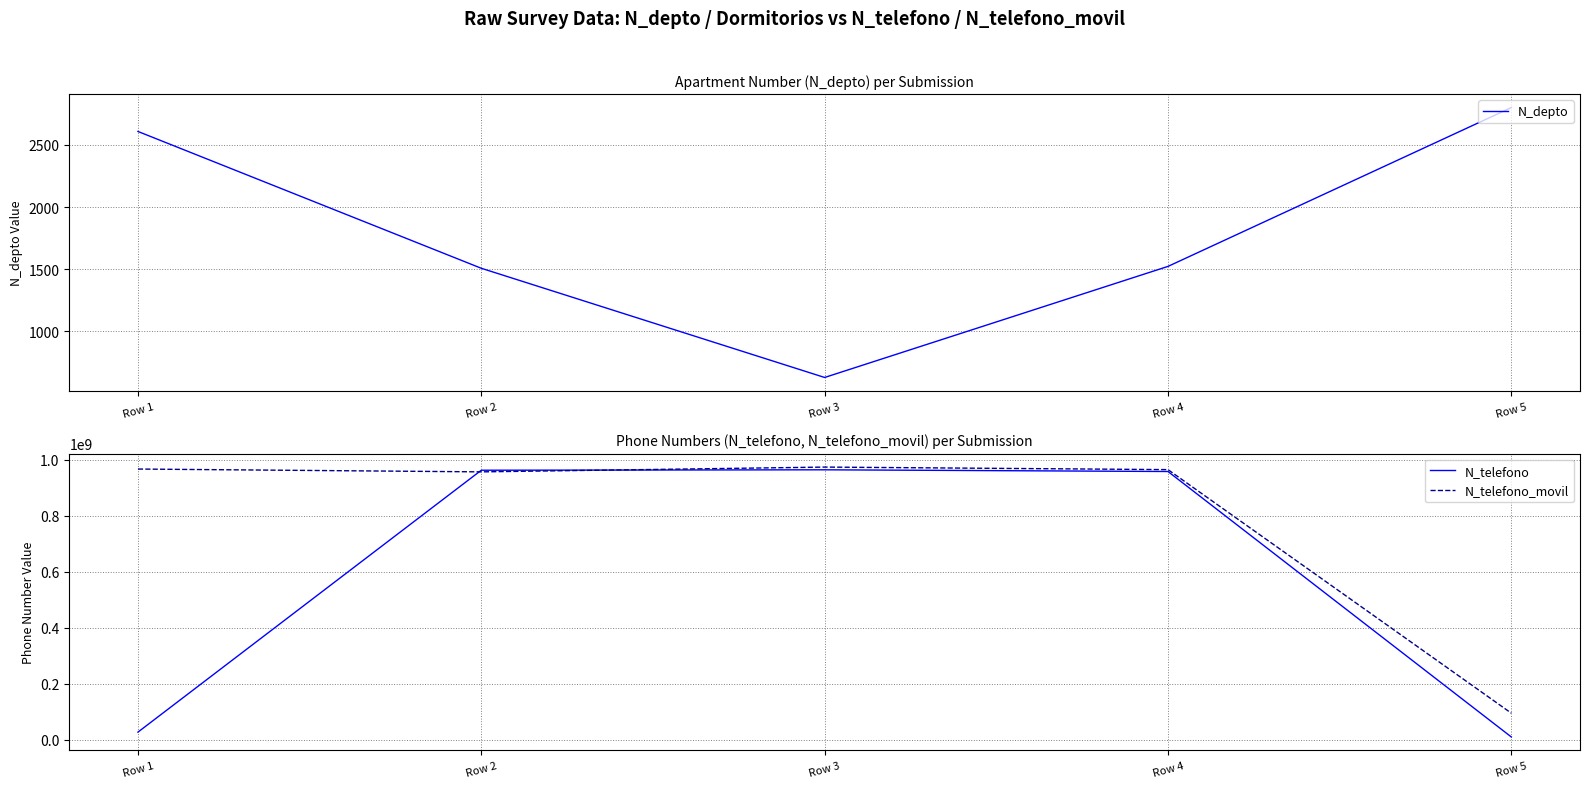

The value of N_depto at Row 4 is 2389. True or false?

False